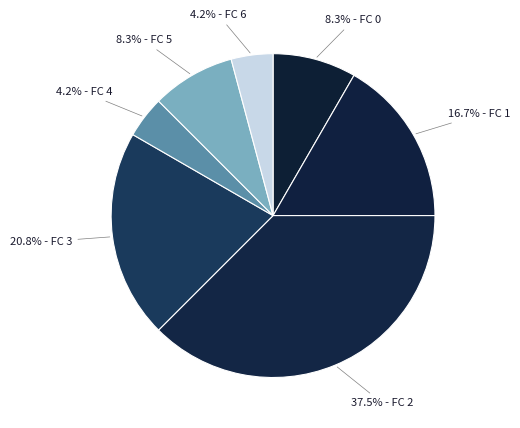

Which slice is the smallest?

FC_4